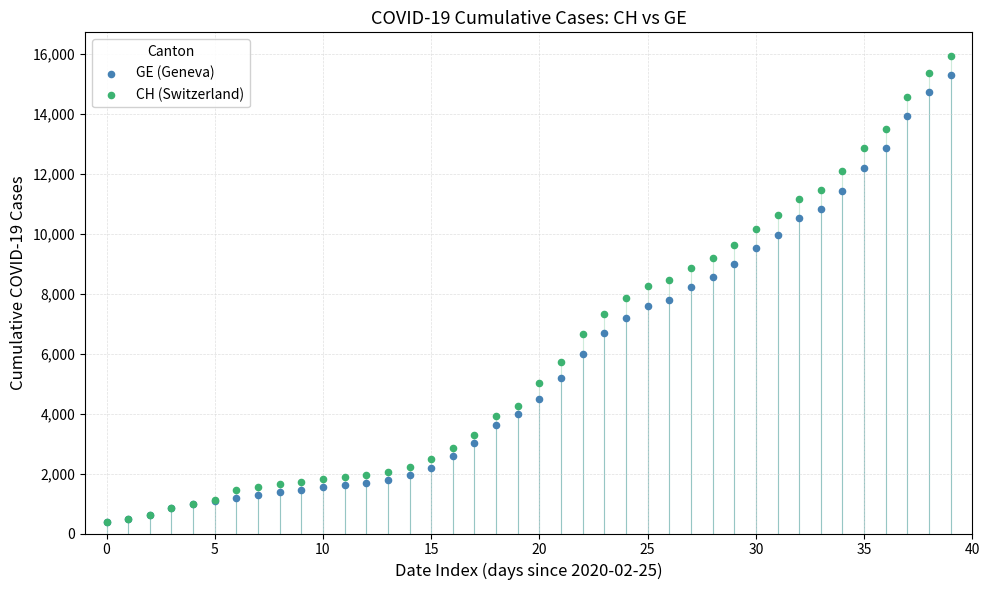

Which series contains the highest Y value?

CH (Switzerland)